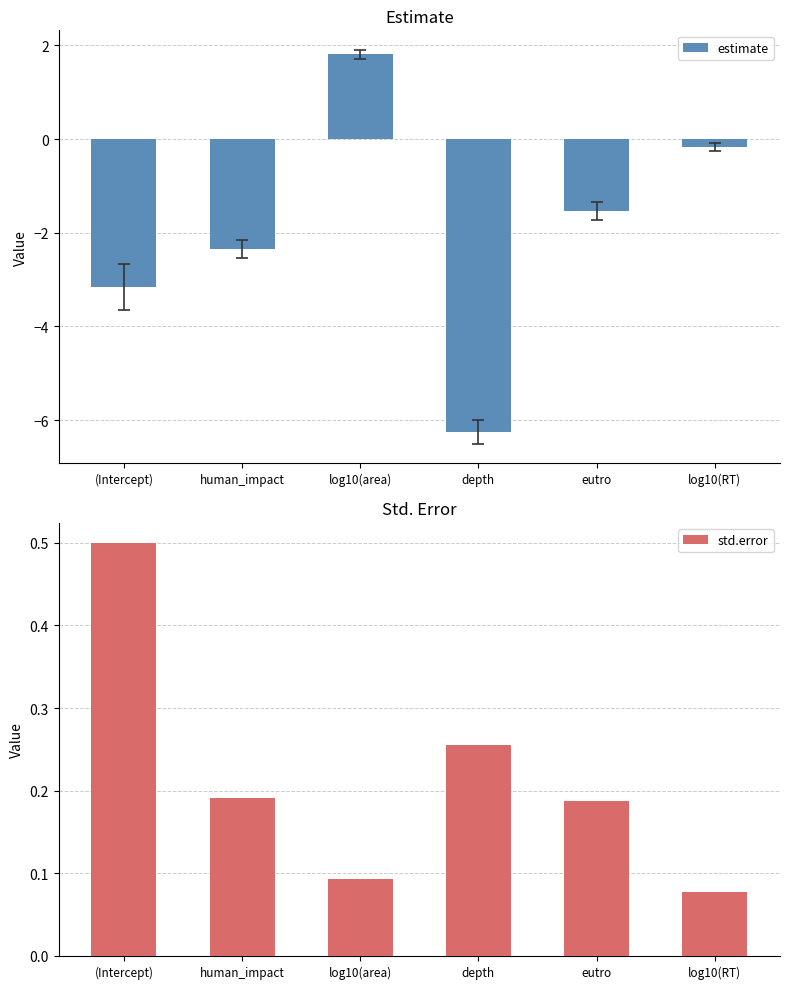

What is the maximum value shown in the chart?

1.8